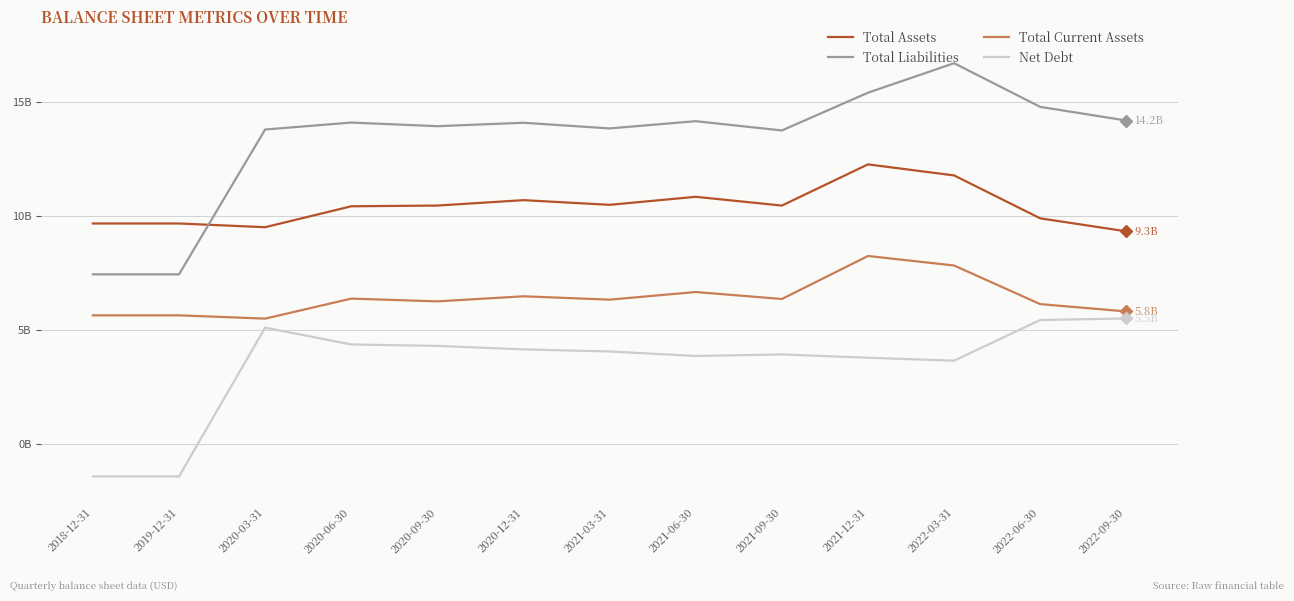

What value does the Total Current Assets series have at 2020-06-30?

6.4